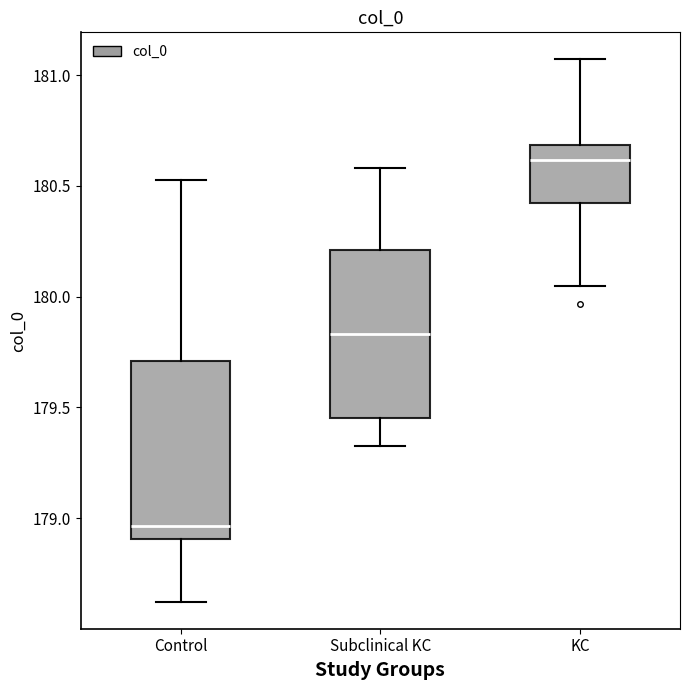

Reading left to right, read every box against the y-axis: the position of its median line, the range the box covers, and the ends of its whiskers. The values are not printed on the chart, so give them approximately, as read against the axis.

Control: median 178.95, box 178.90 to 179.70, whiskers 178.60 to 180.50
Subclinical KC: median 179.85, box 179.45 to 180.20, whiskers 179.35 to 180.60
KC: median 180.60, box 180.40 to 180.70, whiskers 180.05 to 181.05